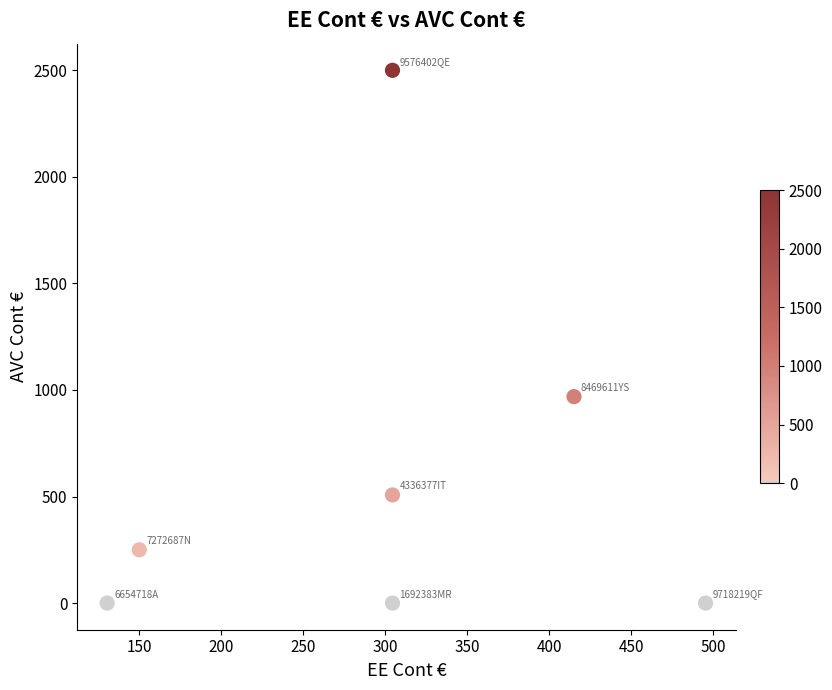

What is the range of X values (max minus min)?

365.0